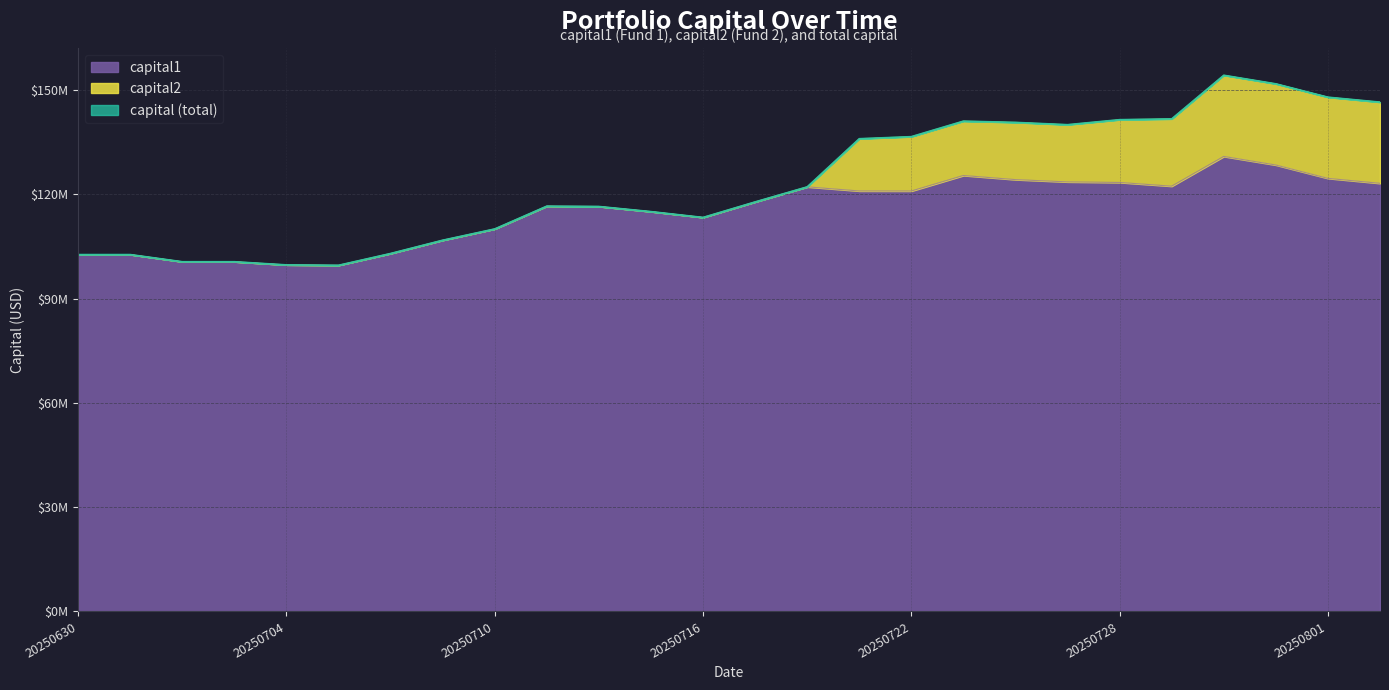

In capital, how many points are lower than both neighbors (excluding endpoints)?

3